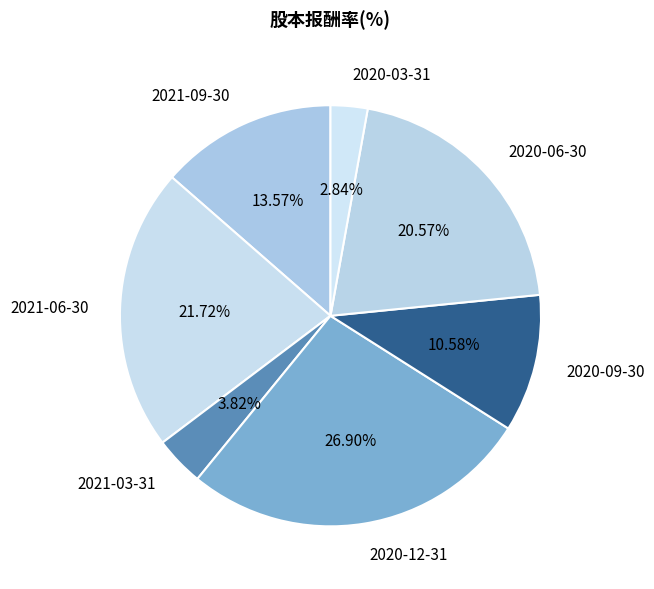

To the nearest percent, what is the difference between the largest and smallest slice percentages?

24%